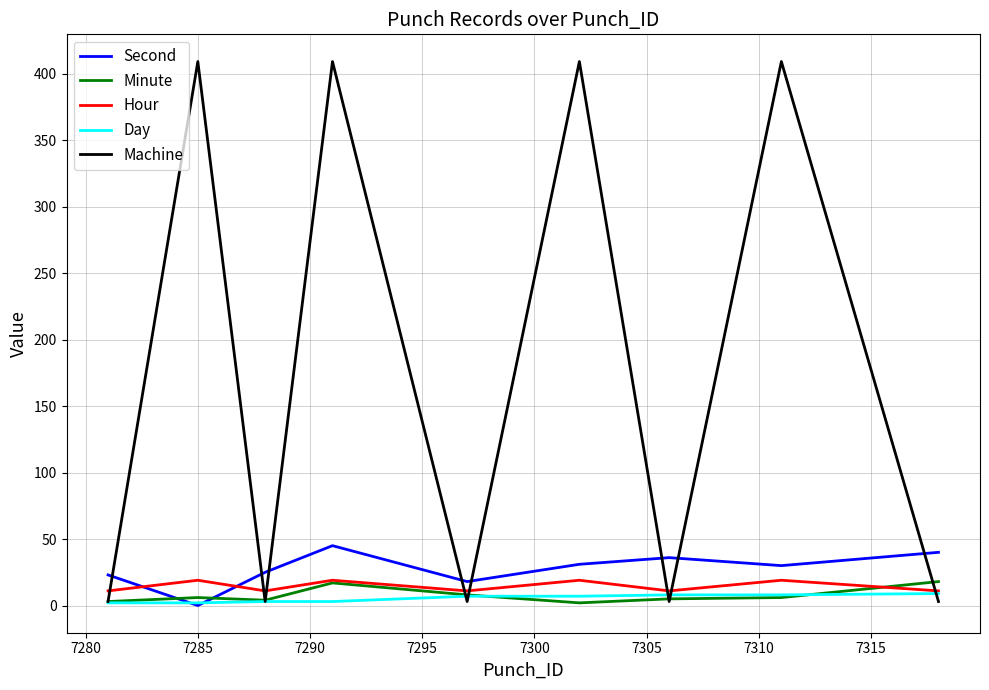

What is the highest value of the Minute series?

18